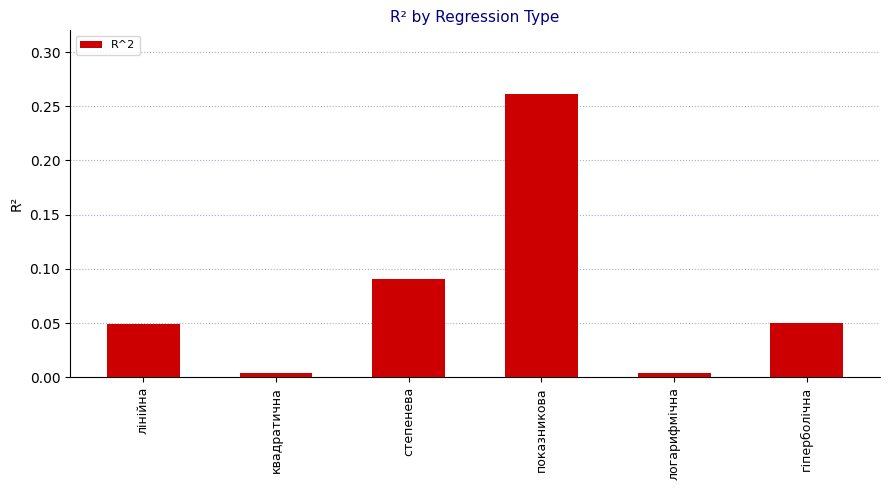

Does the chart contain any negative values?

No